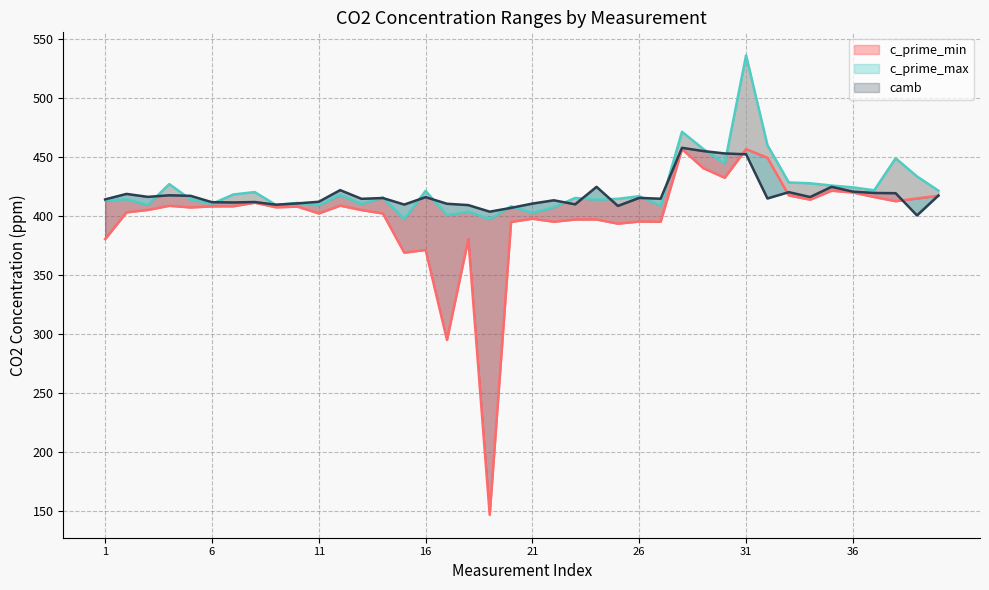

At how many categories does at least one series exceed 433?

7